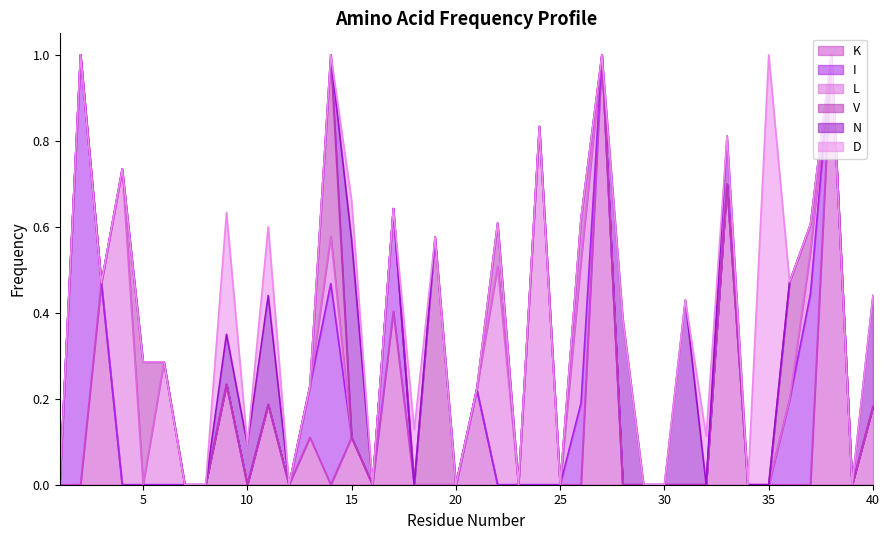

True or false: N has more than 2 interior local peaks.

True